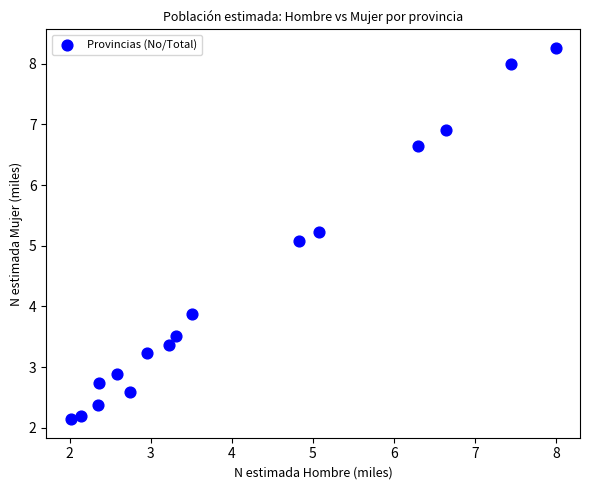

What is the range of X values (max minus min)?

6.0